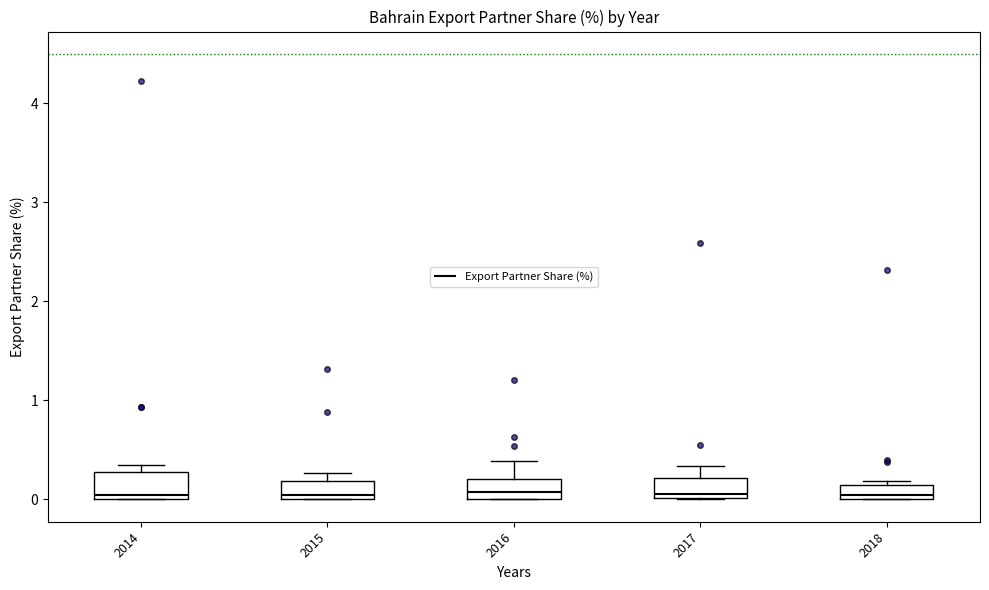

Where is the lower edge of the box at x = 2017 on the y-axis? The values are not printed on the chart, so give them approximately, as read against the axis.

0.0